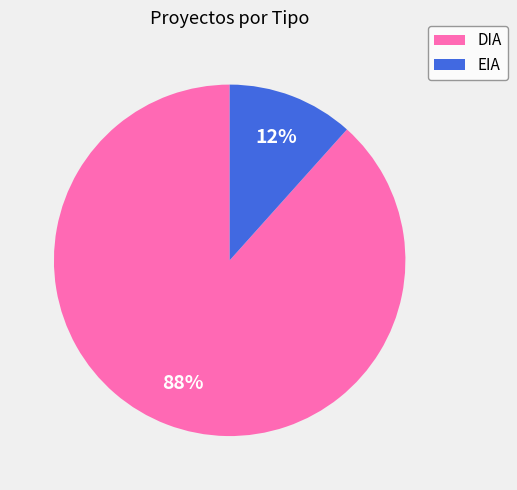

How many segments does this pie chart have?

2